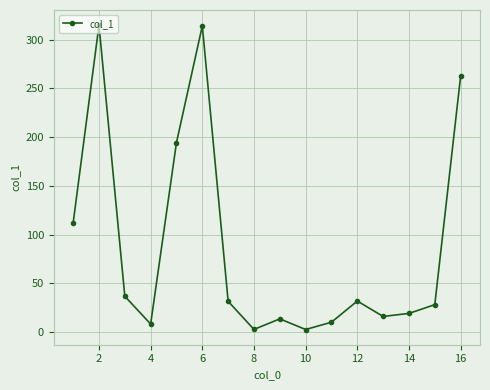

What is the maximum value shown in the chart?

314.9